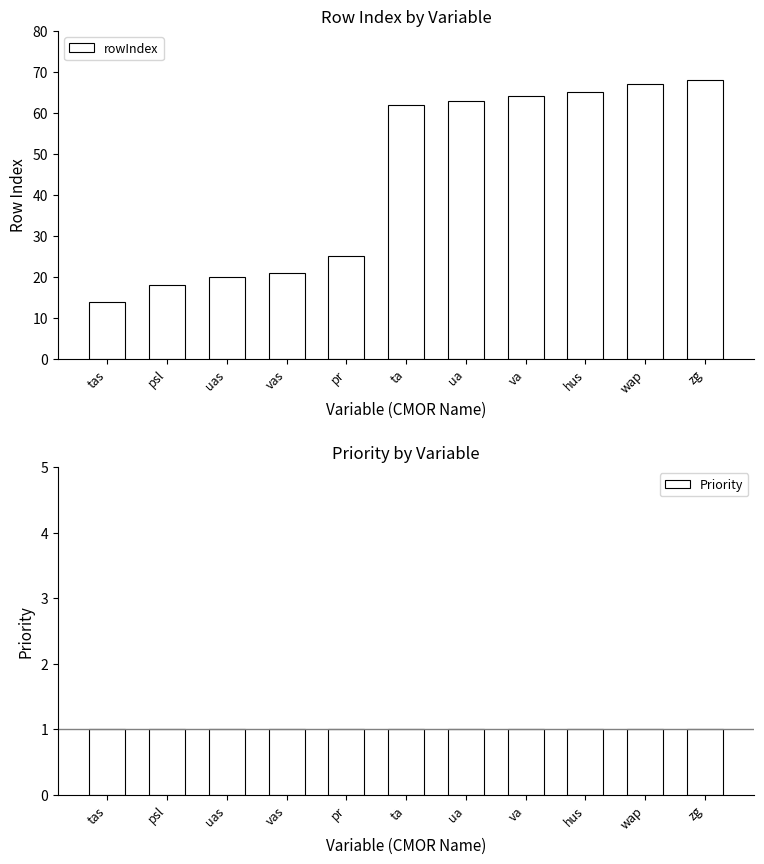

At which label is rowIndex closest to 41?

pr